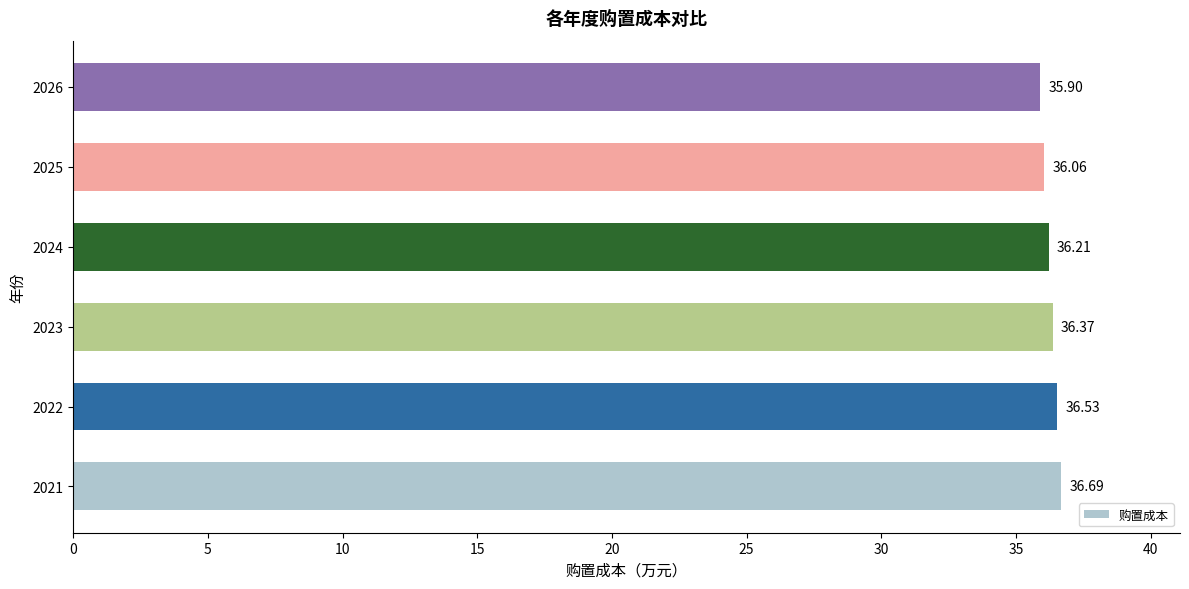

What is the change in value from 2022 to 2026?

-0.6